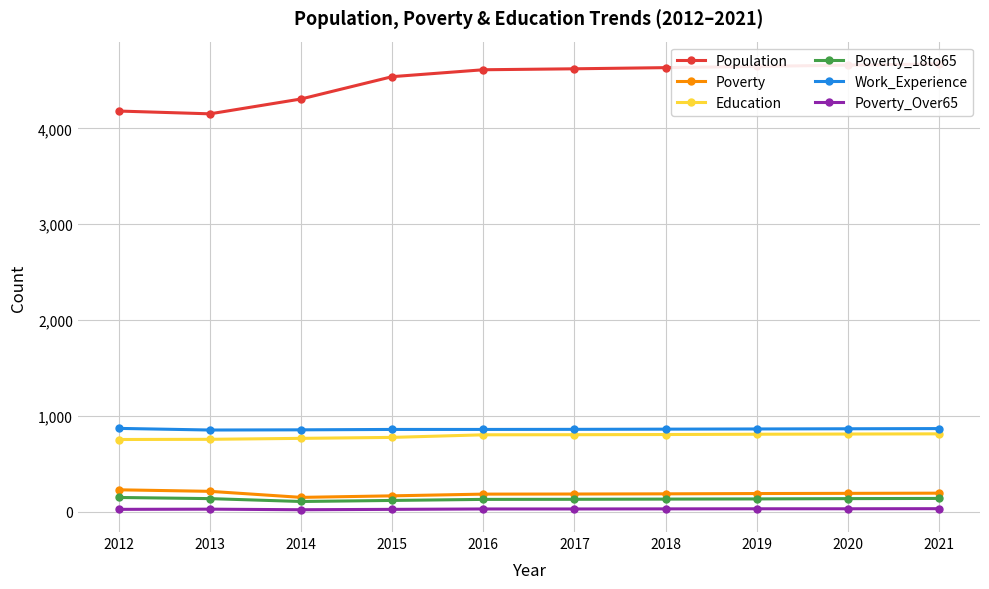

Reading left to right, transcribe all the data shown in this chart.

Population: 4180	4151	4306	4539	4611	4621	4633	4646	4659	4672
Poverty: 227	211	148	164	182	183	185	188	190	192
Education: 752	754	764	774	801	802	804	807	809	811
Poverty_18to65: 147	135	105	116	127	128	130	132	135	137
Work_Experience: 868	851	853	857	857	858	860	862	864	866
Poverty_Over65: 23	25	19	23	27	27	28	29	29	30